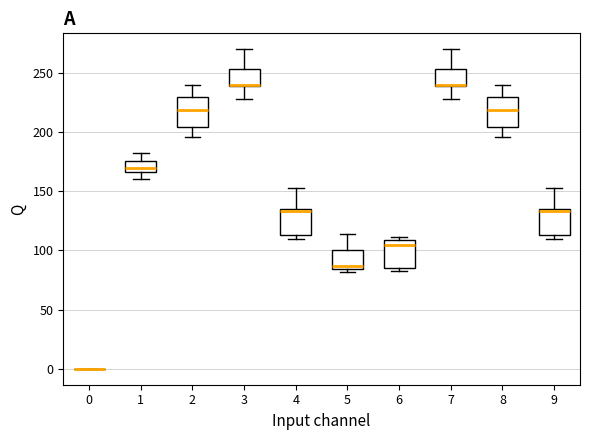

Reading left to right, read every box against the y-axis: the position of its median line, the range the box covers, and the ends of its whiskers. The values are not printed on the chart, so give them approximately, as read against the axis.

0: box collapsed to a line at 0, whiskers 0 to 0
1: median 170, box 165 to 175, whiskers 160 to 180
2: median 220, box 205 to 230, whiskers 195 to 240
3: median 240 (drawn on the box's lower edge), box 240 to 255, whiskers 230 to 270
4: median 135 (just below the box's upper edge), box 115 to 135, whiskers 110 to 155
5: median 85 (just above the box's lower edge), box 85 to 100, whiskers 80 to 115
6: median 105, box 85 to 110, whiskers 85 (just below the box's lower edge) to 110 (just above the box's upper edge)
7: median 240 (drawn on the box's lower edge), box 240 to 255, whiskers 230 to 270
8: median 220, box 205 to 230, whiskers 195 to 240
9: median 135 (just below the box's upper edge), box 115 to 135, whiskers 110 to 155